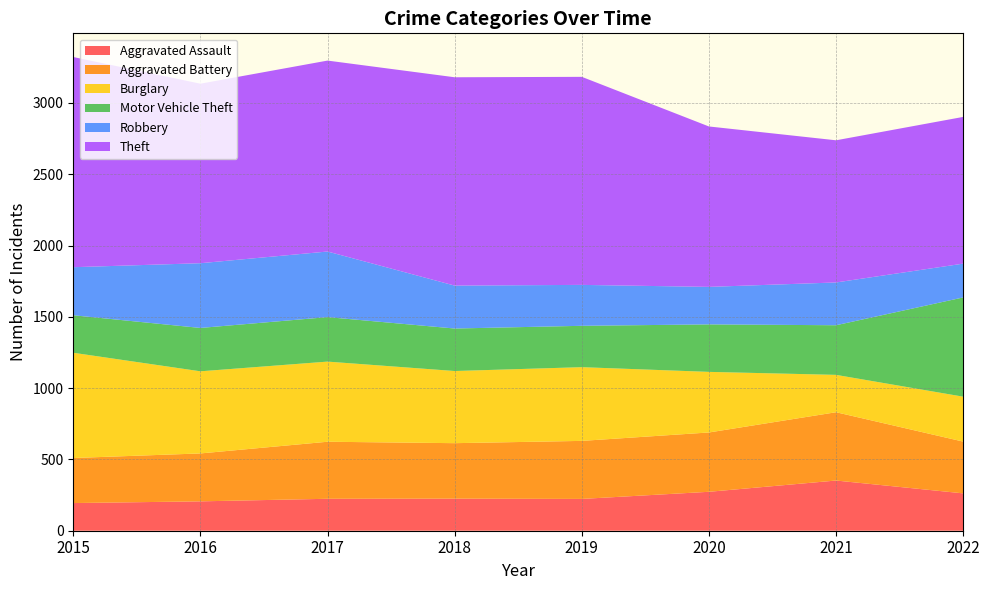

Reading right to left, transcribe all the data shown in this chart.

Aggravated Assault: 2022=262	2021=352	2020=273	2019=223	2018=225	2017=224	2016=206	2015=194
Aggravated Battery: 2022=363	2021=479	2020=416	2019=407	2018=389	2017=400	2016=336	2015=316
Burglary: 2022=315	2021=262	2020=425	2019=517	2018=506	2017=562	2016=576	2015=738
Motor Vehicle Theft: 2022=696	2021=348	2020=333	2019=290	2018=298	2017=312	2016=304	2015=263
Robbery: 2022=237	2021=300	2020=263	2019=287	2018=301	2017=460	2016=454	2015=337
Theft: 2022=1029	2021=997	2020=1125	2019=1459	2018=1461	2017=1339	2016=1259	2015=1474